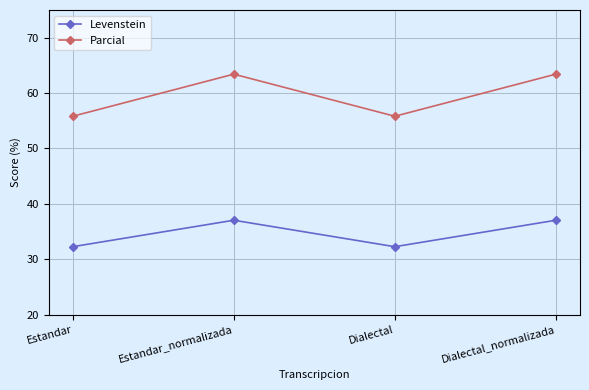

True or false: Levenstein has more than 0 interior local peaks.

True